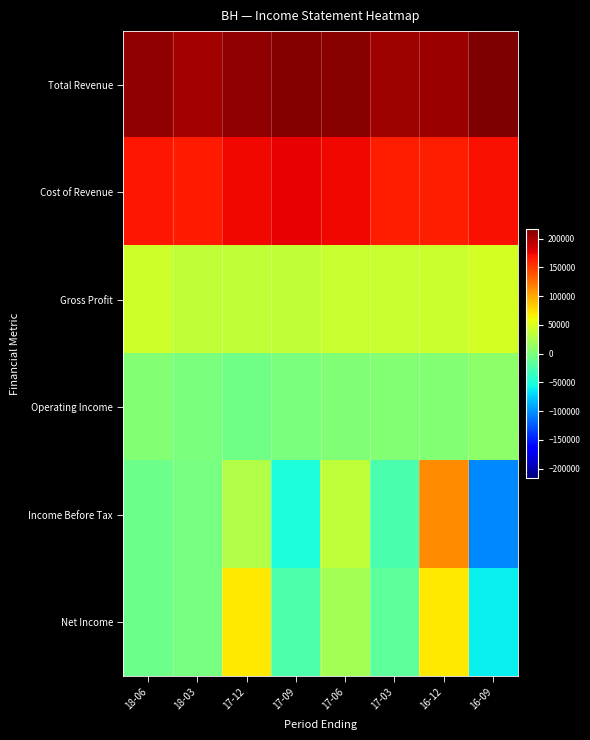

Between 18-06 and 16-09, which series saw the biggest shift?

Income Before Tax